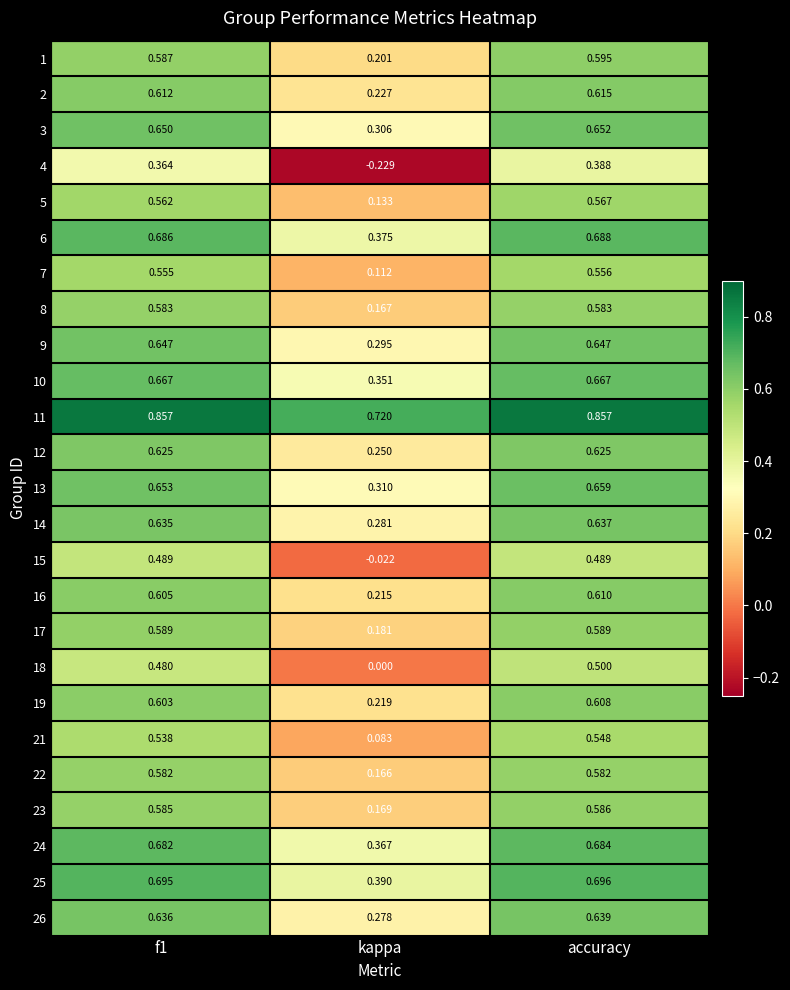

At how many categories does at least one series exceed 0?

3